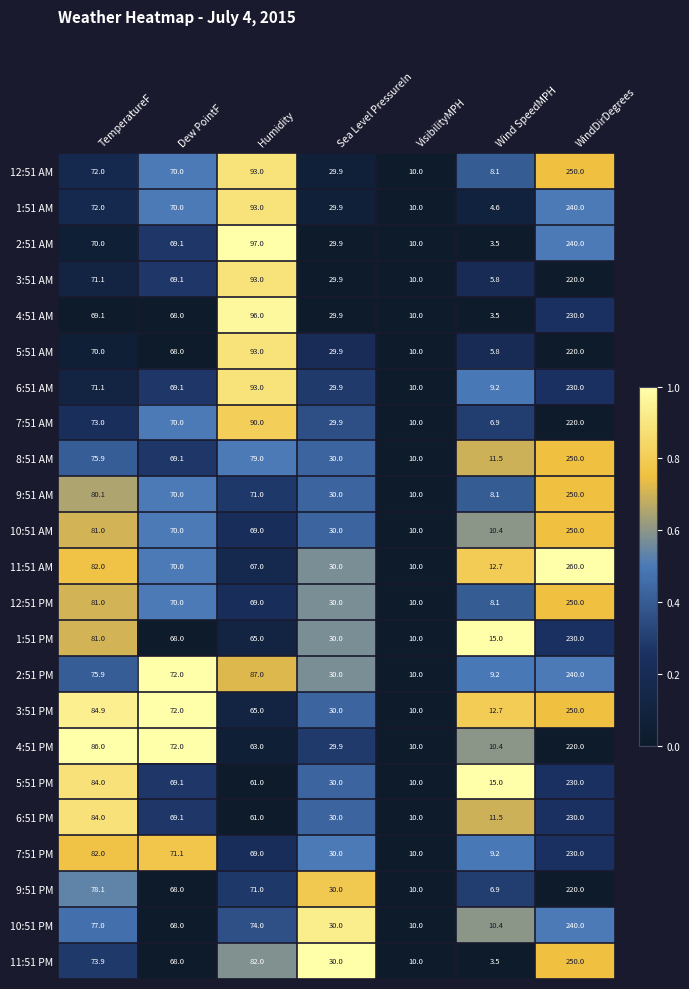

How many series are shown in this chart?

23